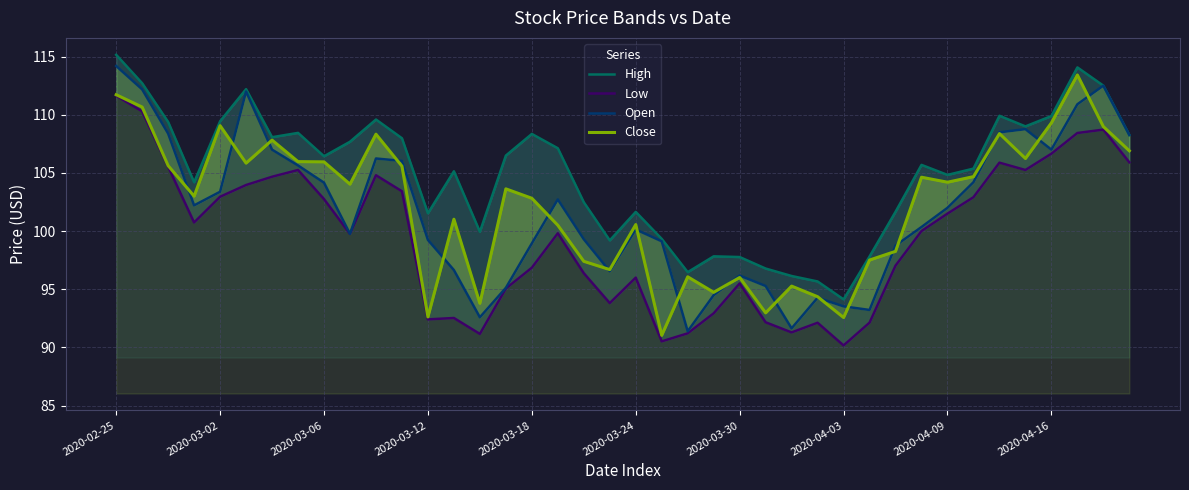

In Low, how many points are higher than both neighbors (excluding endpoints)?

9